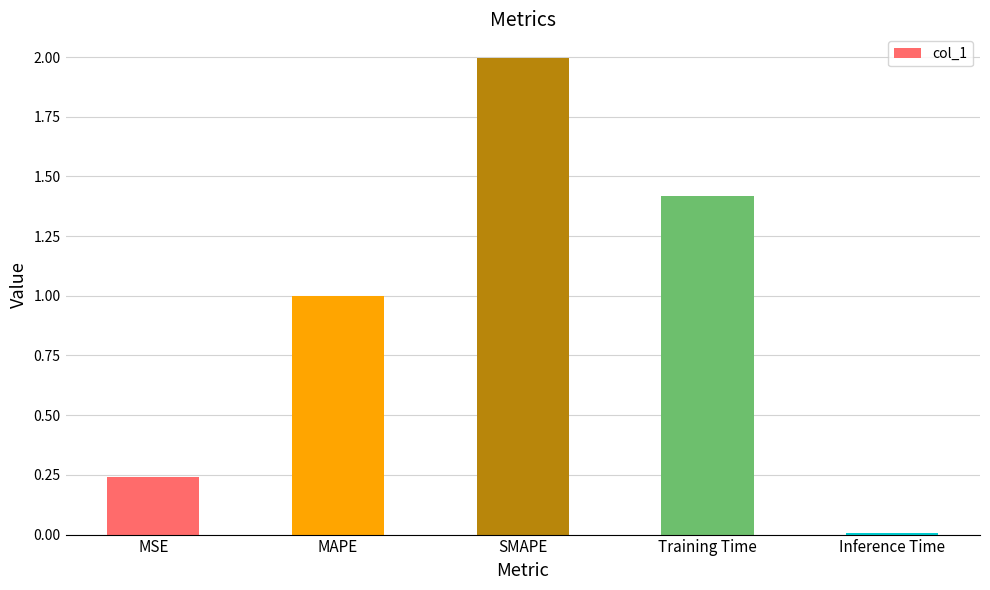

Are the bars horizontal?

No